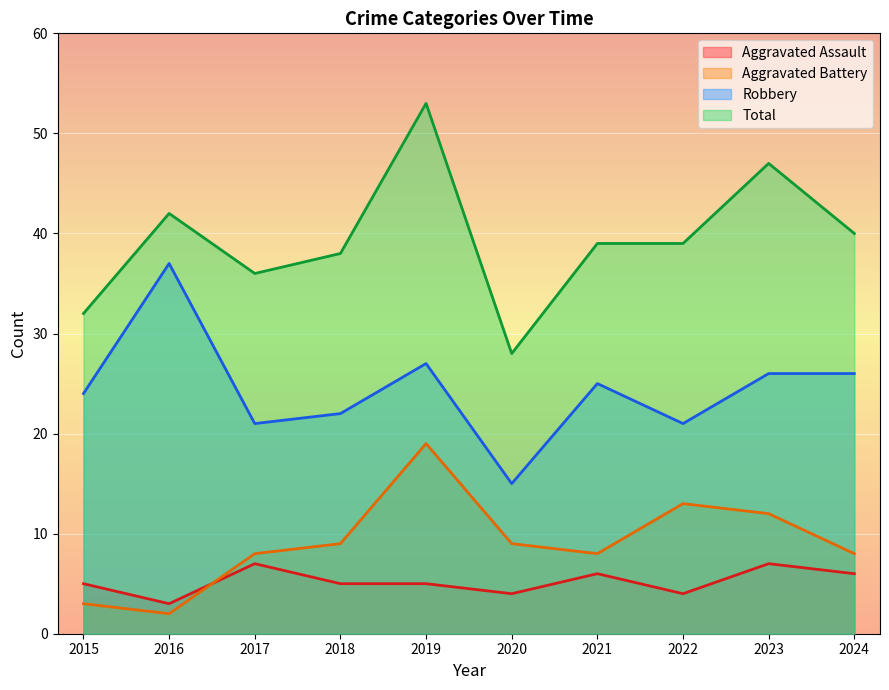

How many values in the Aggravated Battery series are below 9?

5